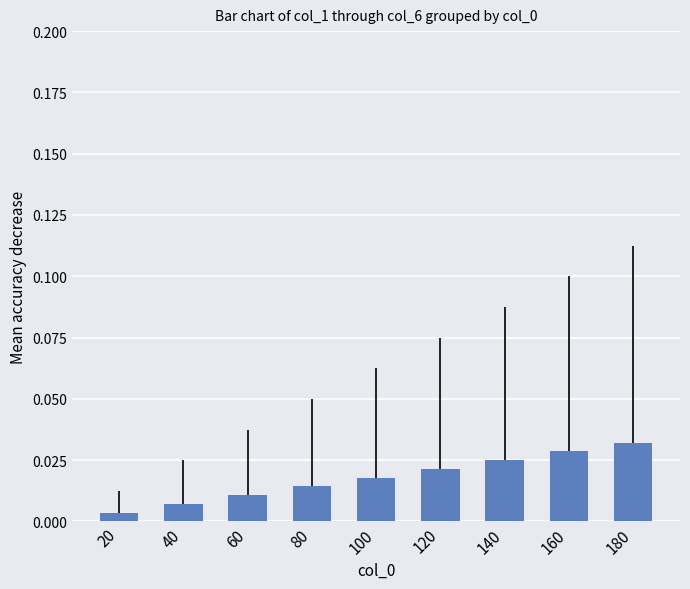

True or false: the data shows 0.0 at 100.

False